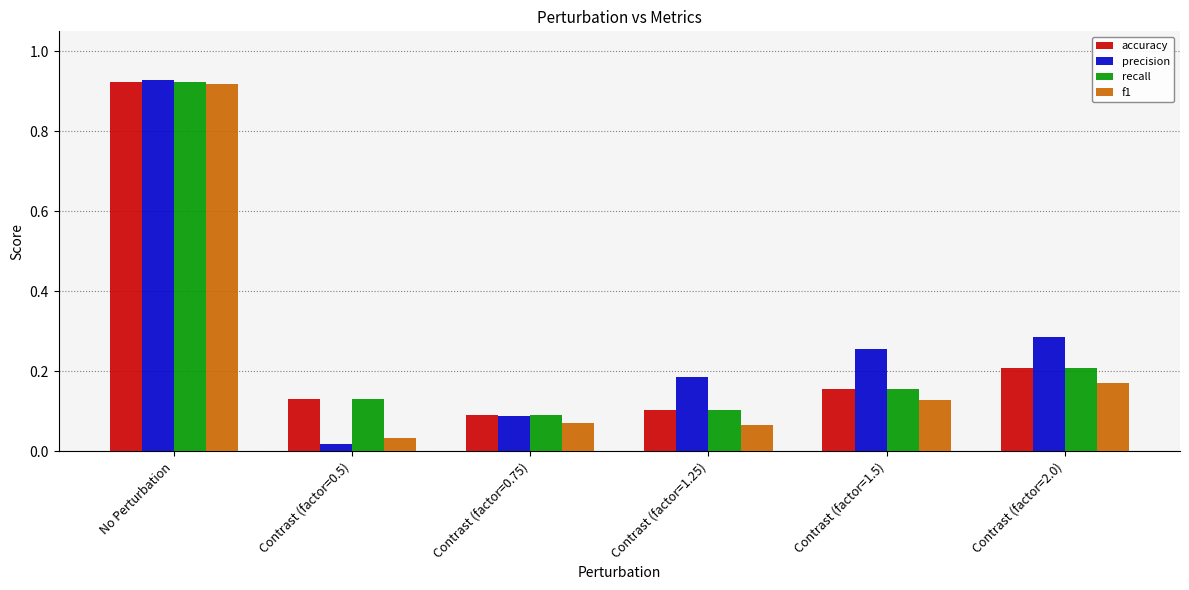

Are the bars grouped side by side (vs. stacked)?

Yes